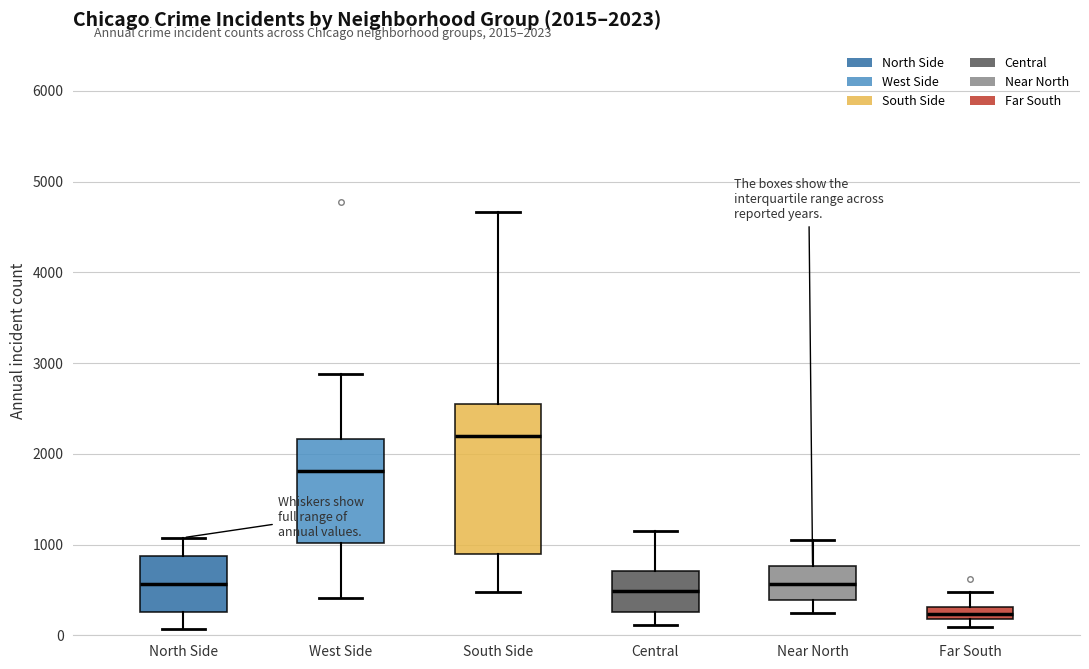

Comparing the boxes themselves (not the whiskers), which one is the tallest?

South Side